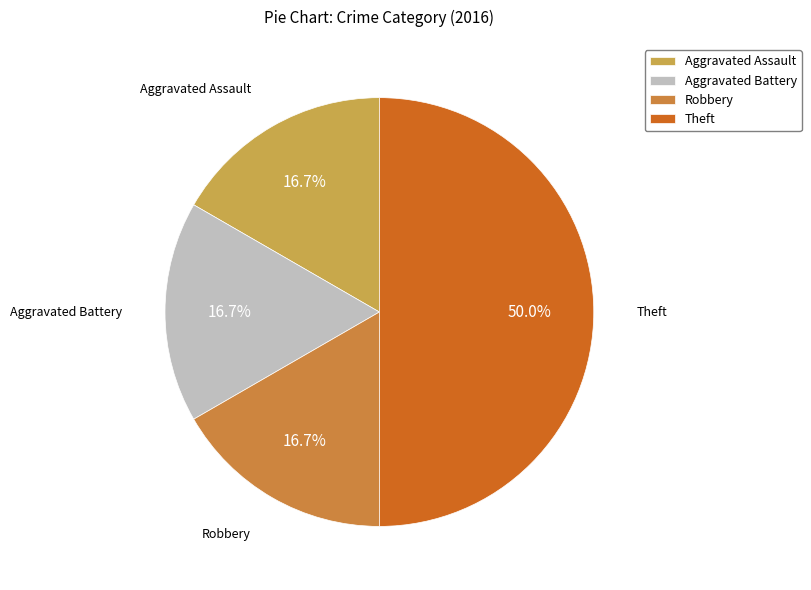

Does Aggravated Assault represent more than half of the total?

No